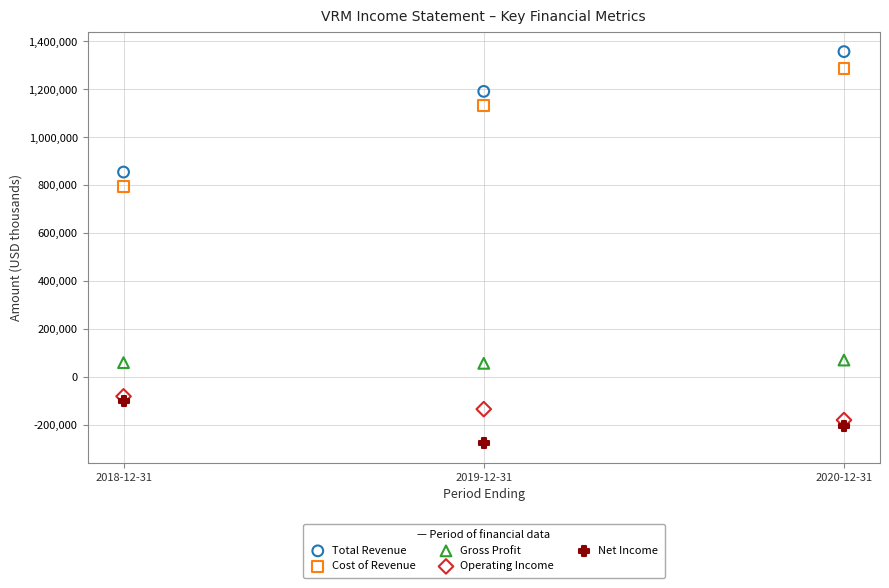

Which series has the largest Y range (max minus min)?

Total Revenue